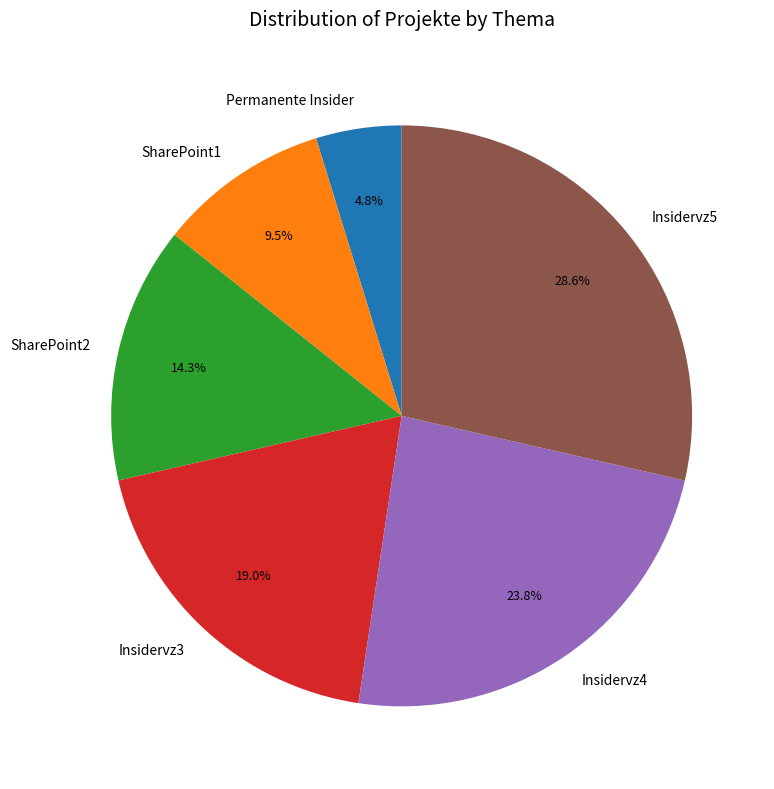

Rank the categories by value from lowest to highest.

Permanente Insider, SharePoint1, SharePoint2, Insidervz3, Insidervz4, Insidervz5